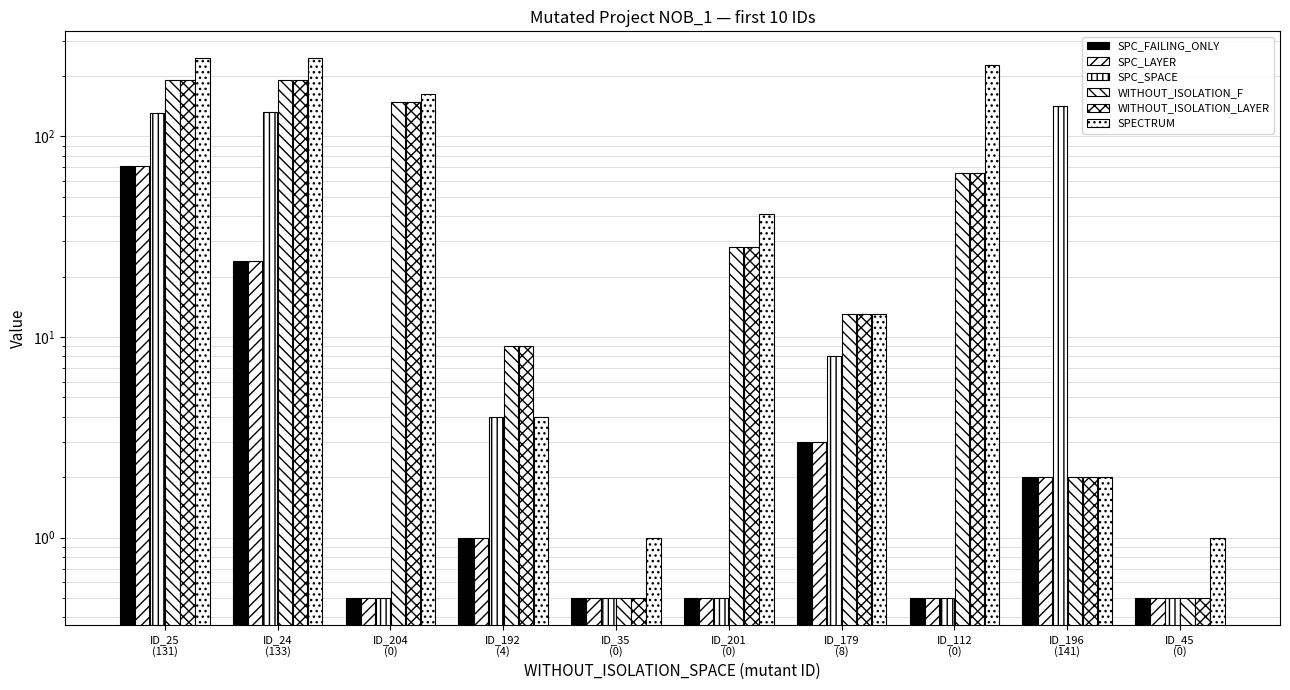

Where does the SPC_FAILING_ONLY series first go above 1?

ID_25
(131)